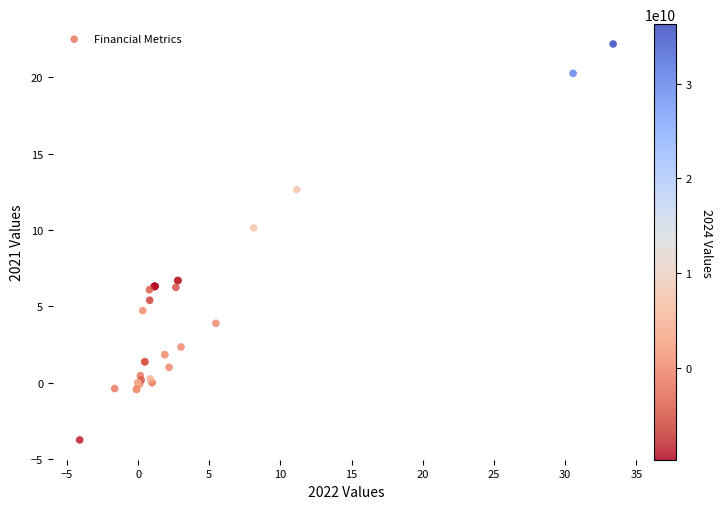

What Y value in the scatter plot is closest to 9?

10.1